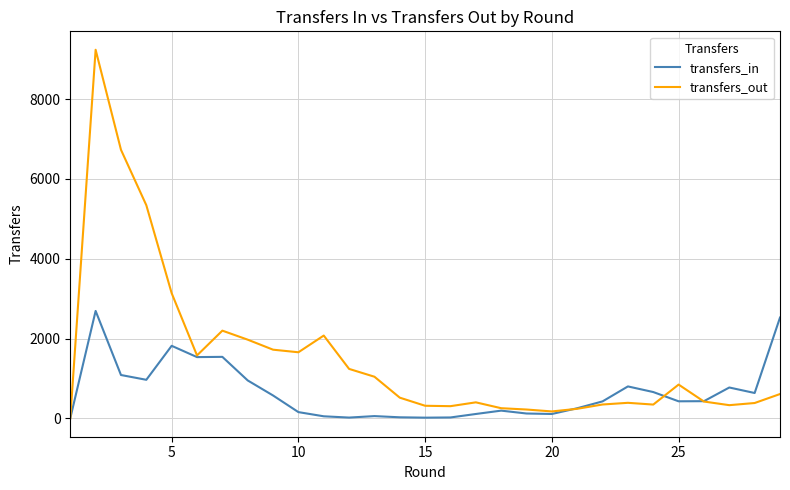

List the series in order of their overall mean, highest first.

transfers_out, transfers_in